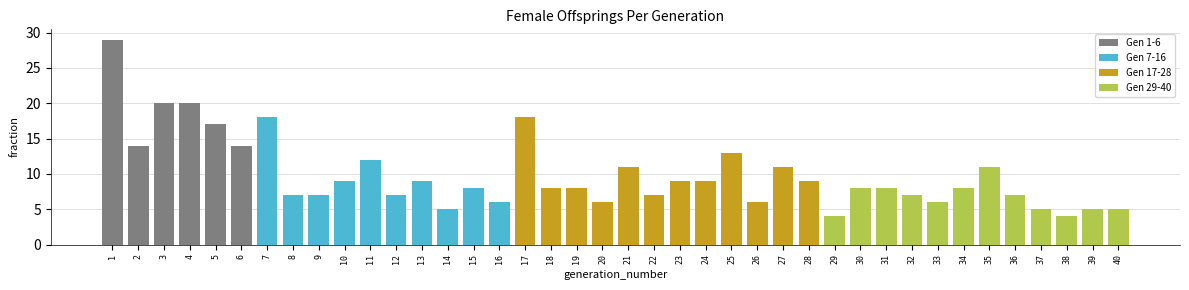

How many data points are less than 8?

16